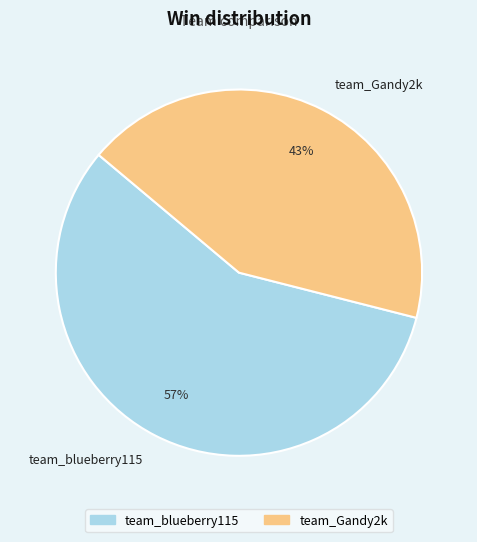

How many slices are in this pie chart?

2